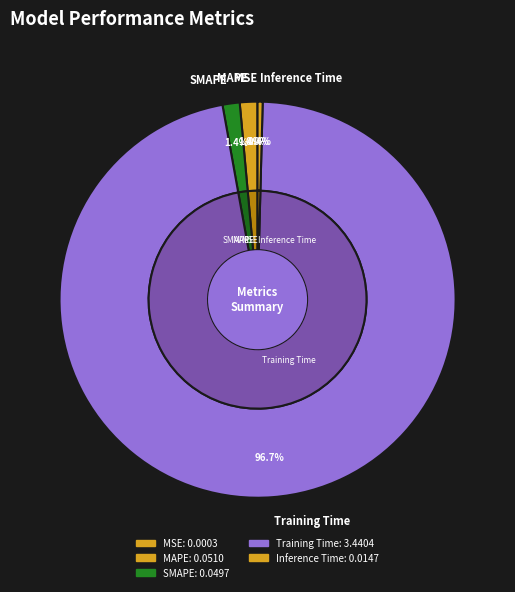

Is there any slice that represents more than half of the pie?

Yes